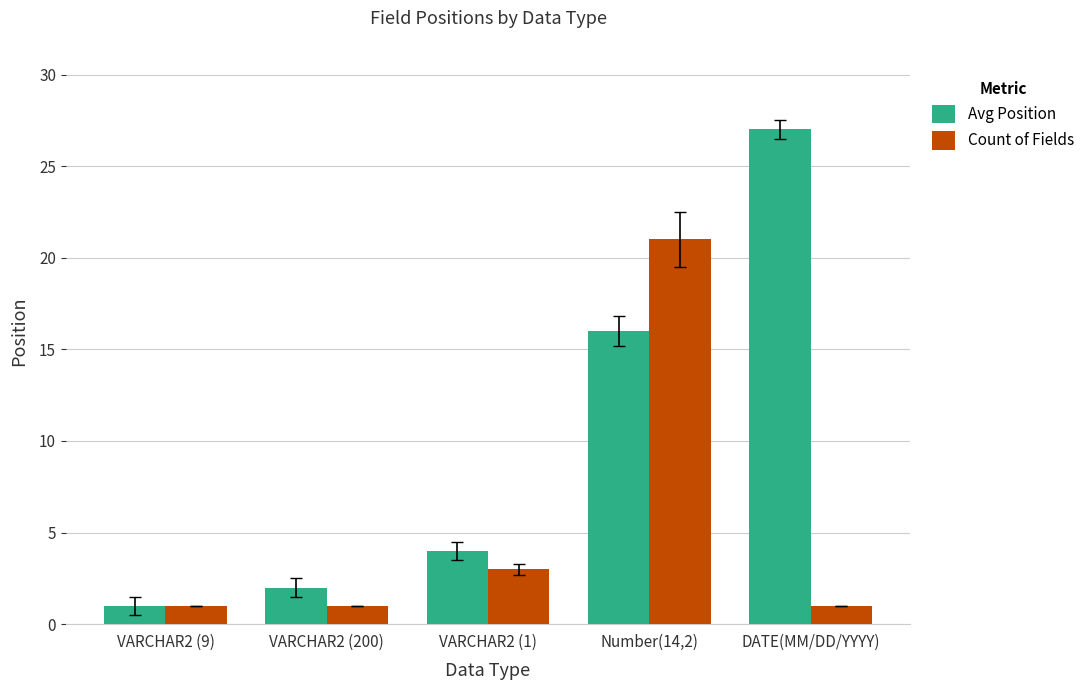

Rank the series by their average value, from lowest to highest.

Count of Fields, Avg Position